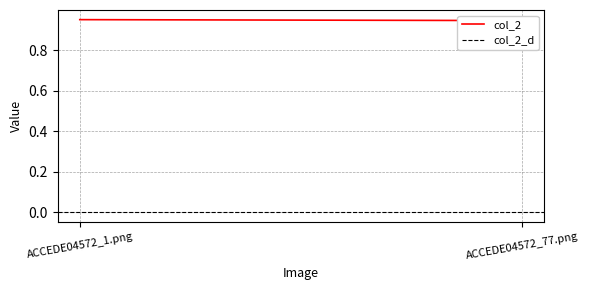

Reading left to right, list all the values displayed in this chart.

col_2: 0.9	0.9
col_2_d: 0.0	0.0